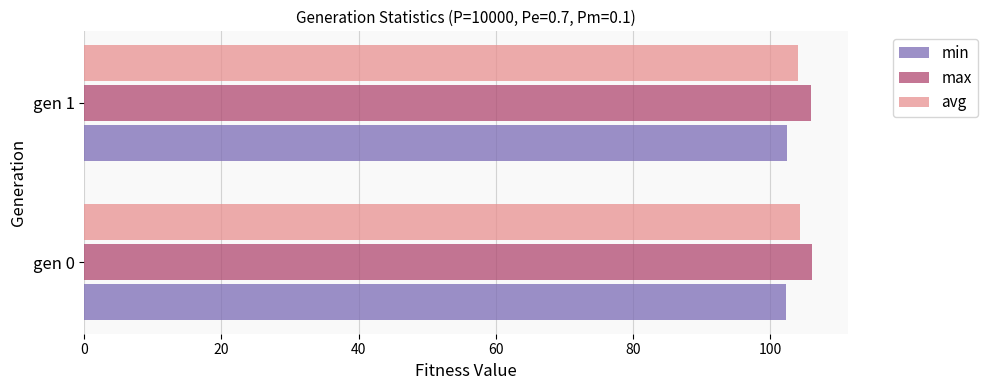

What is the smallest value displayed?

102.3